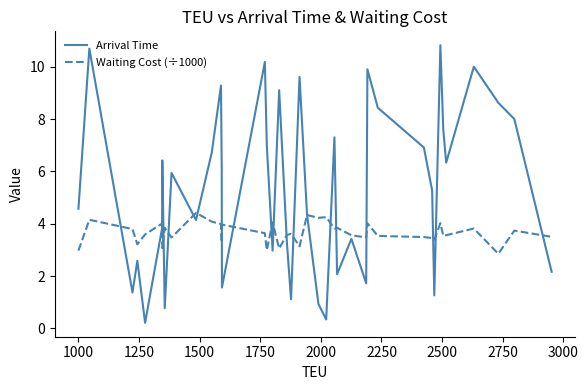

Rank the series by their average value, from highest to lowest.

Arrival Time, Waiting Cost (÷1000)